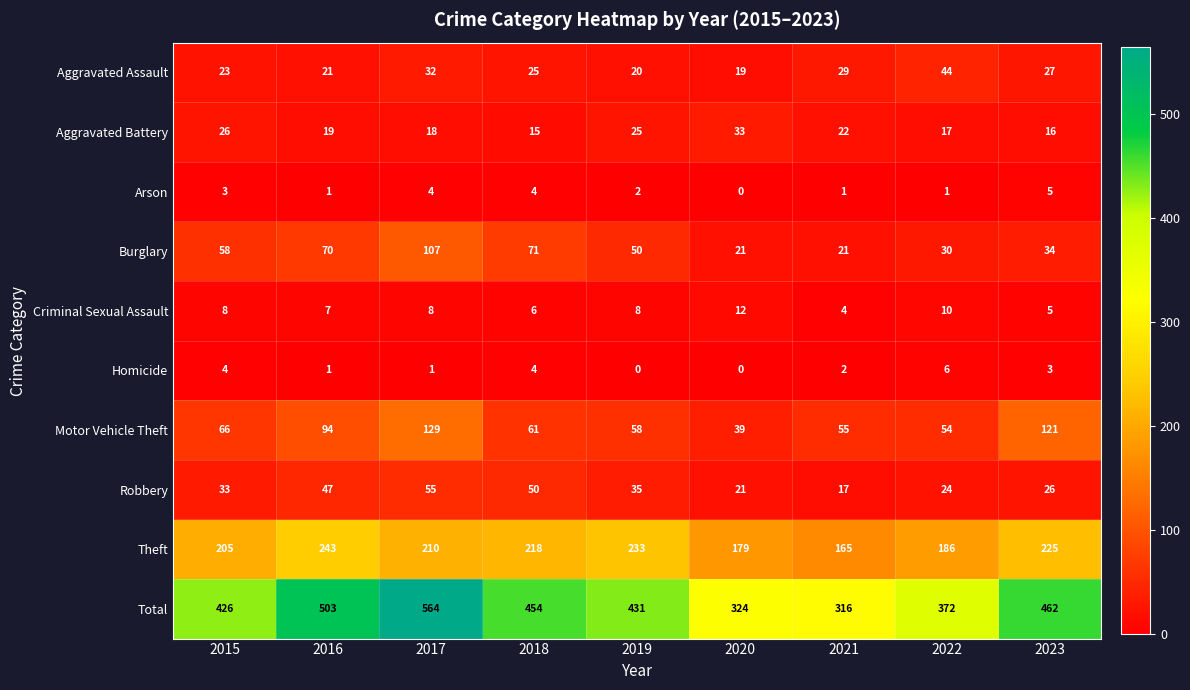

How many series are shown in this chart?

10